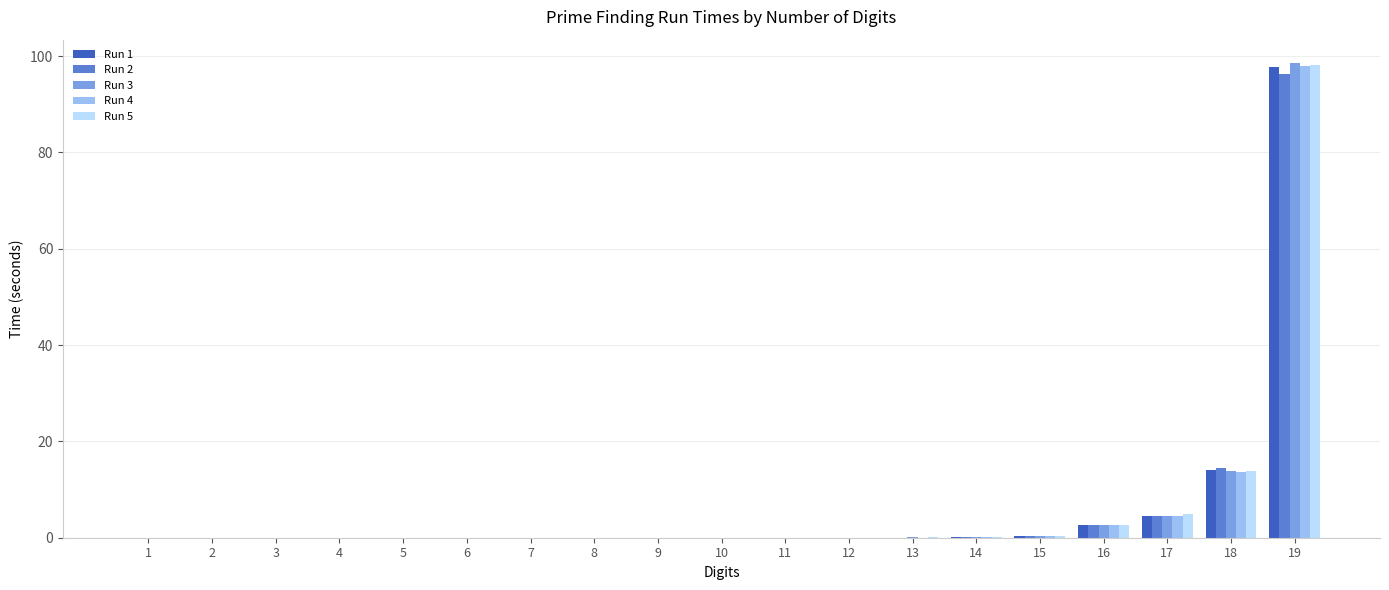

The Run 5 series shows 0.0 at 5. True or false?

True